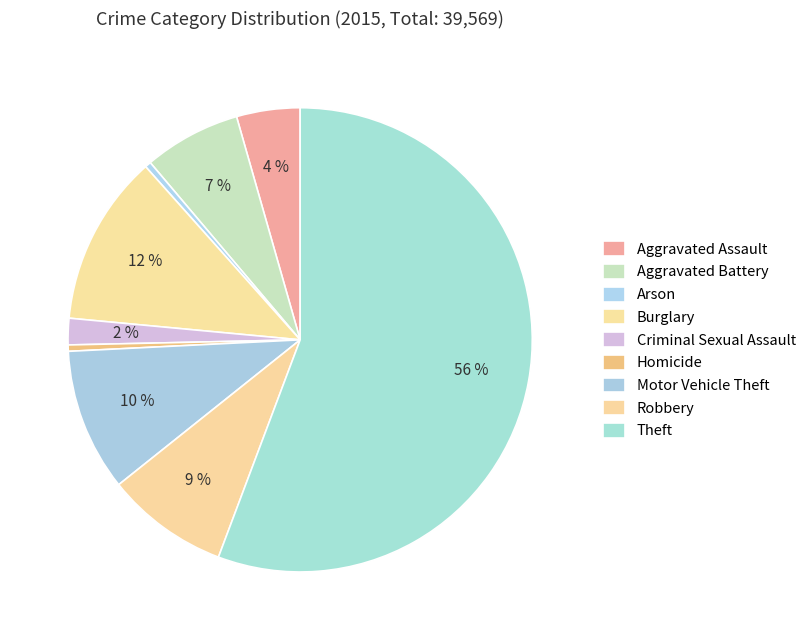

Is it true that Arson is 0% of the pie?

True